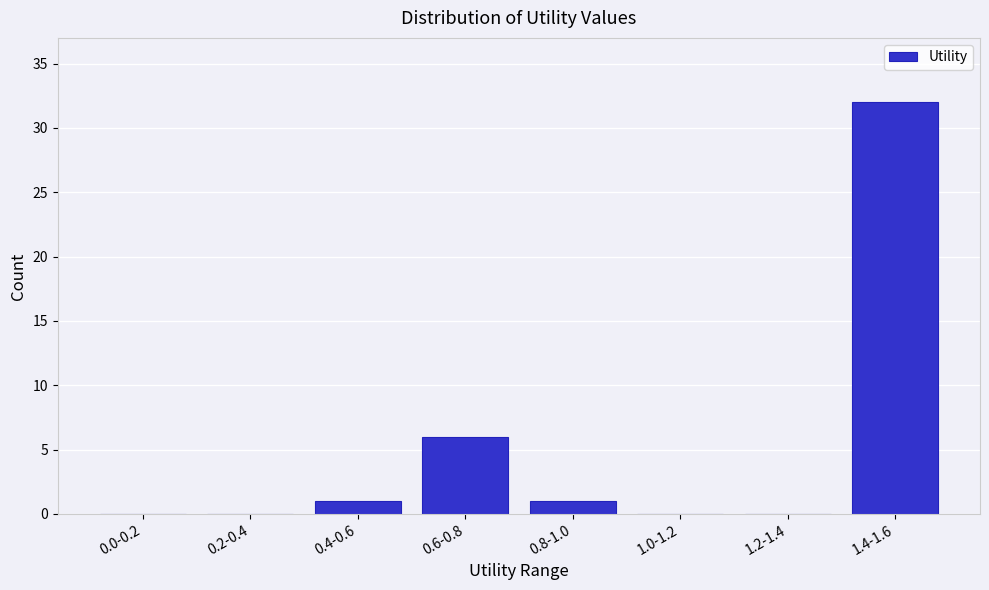

Reading right to left, extract all data points from this chart.

1.4-1.6=32	1.2-1.4=0	1.0-1.2=0	0.8-1.0=1	0.6-0.8=6	0.4-0.6=1	0.2-0.4=0	0.0-0.2=0